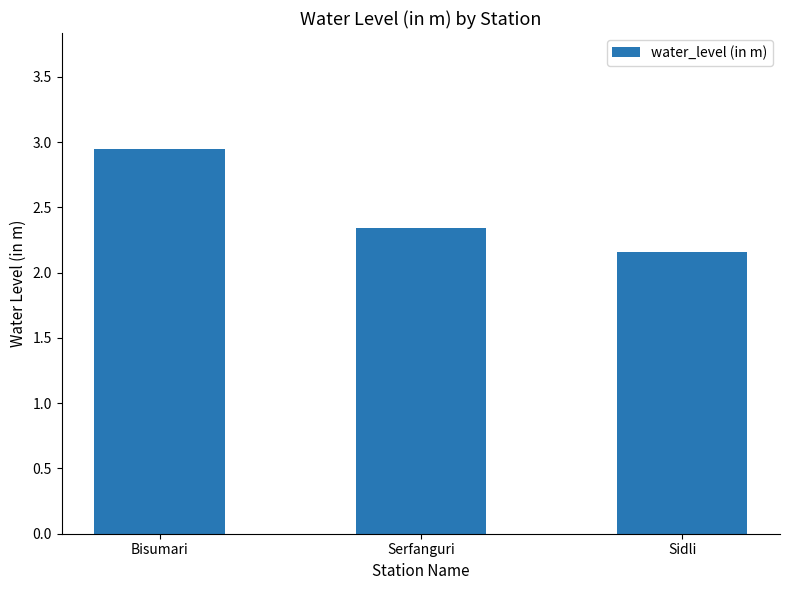

At which category does the chart reach its peak across all series?

Bisumari